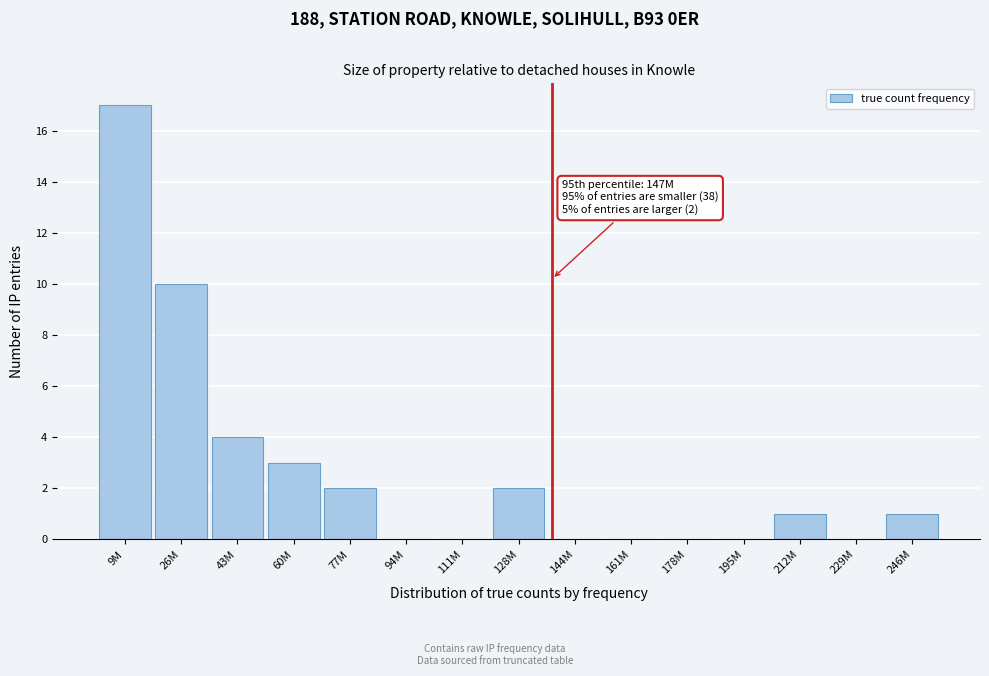

Reading left to right, what are all the values shown in this chart?

9M=17	26M=10	43M=4	60M=3	77M=2	94M=0	111M=0	128M=2	144M=0	161M=0	178M=0	195M=0	212M=1	229M=0	246M=1